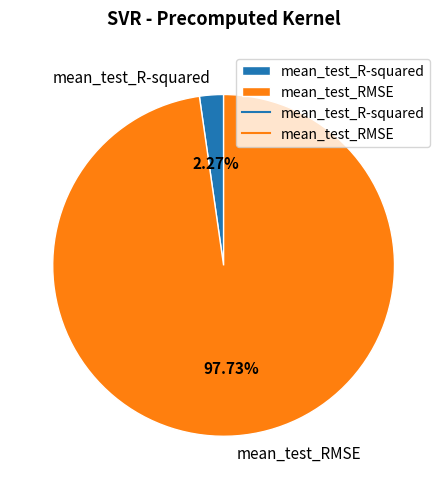

Which has a higher value, mean_test_R-squared or mean_test_RMSE?

mean_test_RMSE